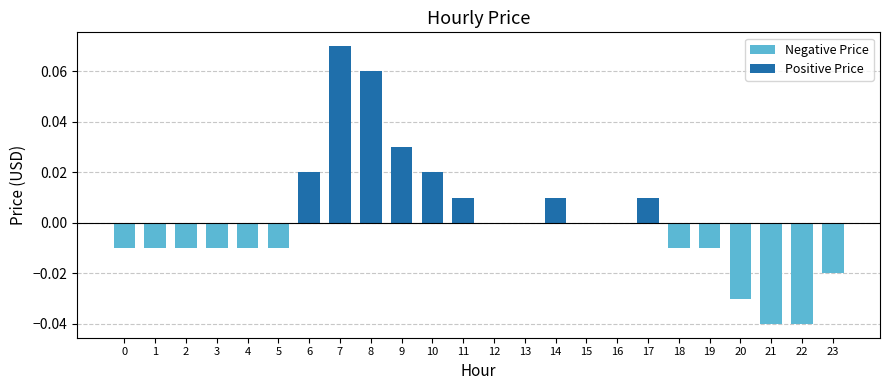

What is the difference between the values at 2 and 8?

0.1